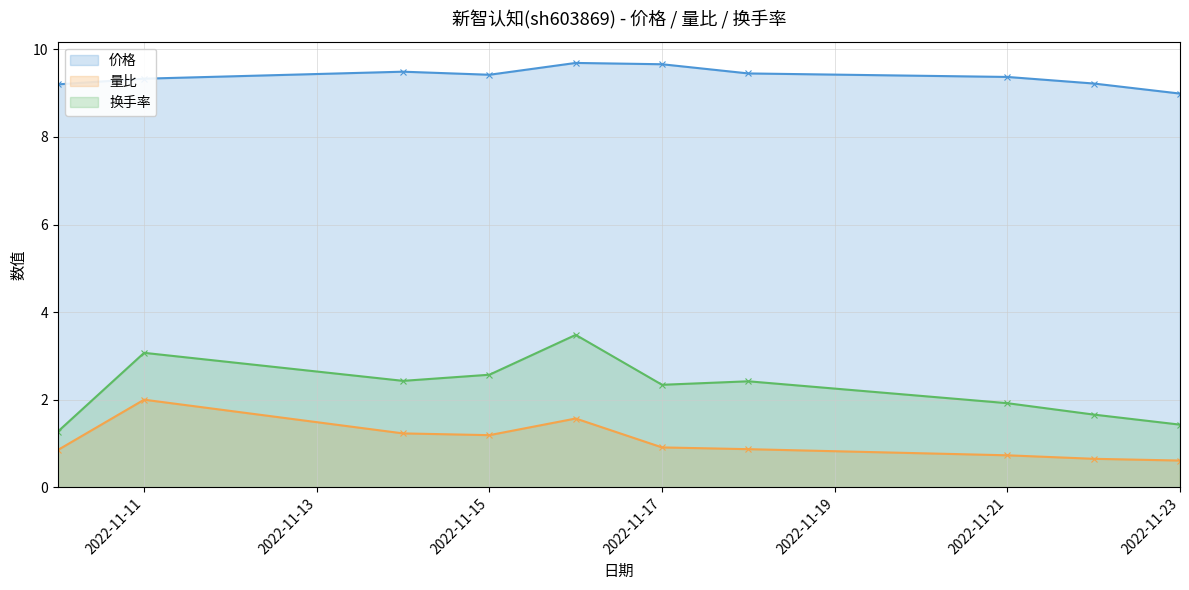

Reading left to right, list all the values displayed in this chart.

价格: 9.2	9.3	9.5	9.4	9.7	9.7	9.4	9.4	9.2	9.0
量比: 0.8	2.0	1.2	1.2	1.6	0.9	0.9	0.7	0.7	0.6
换手率: 1.3	3.1	2.4	2.6	3.5	2.3	2.4	1.9	1.7	1.4